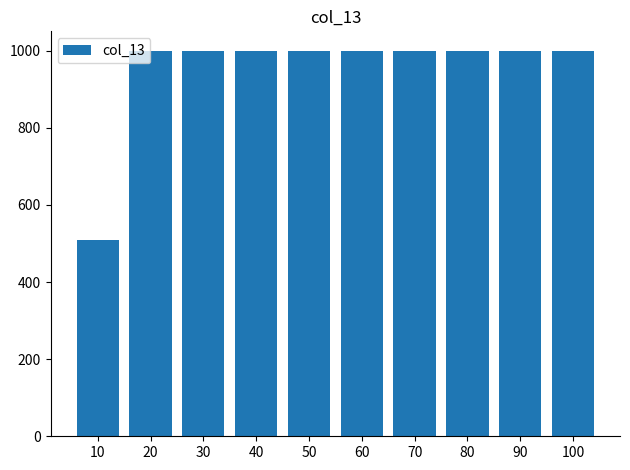

Approximately how many times larger is the value at 80 compared to 30?

1.0